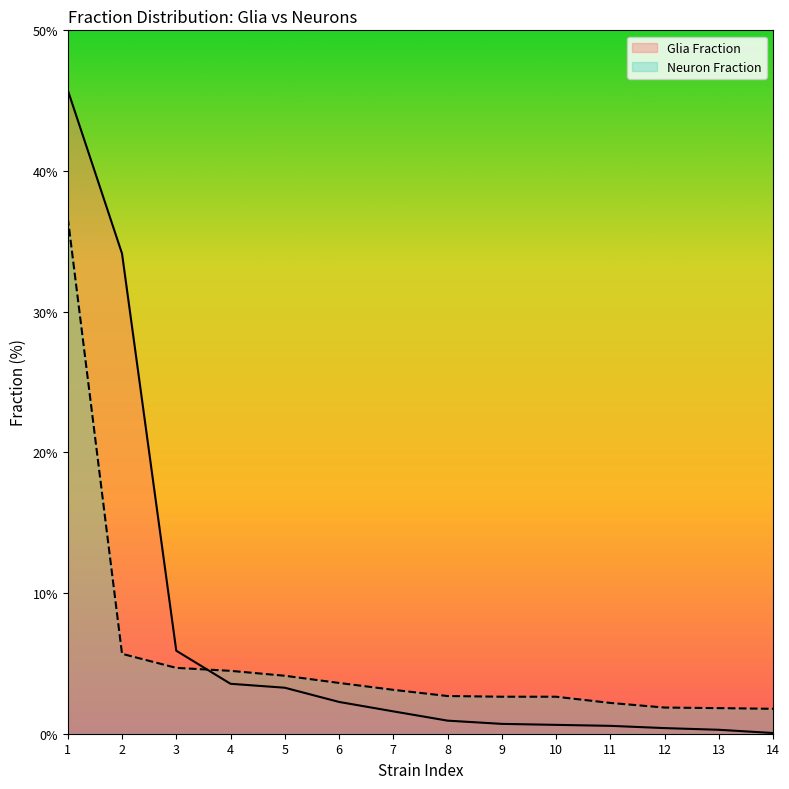

Is the value of Glia Fraction at 11 greater than the value of Neuron Fraction at 13?

No